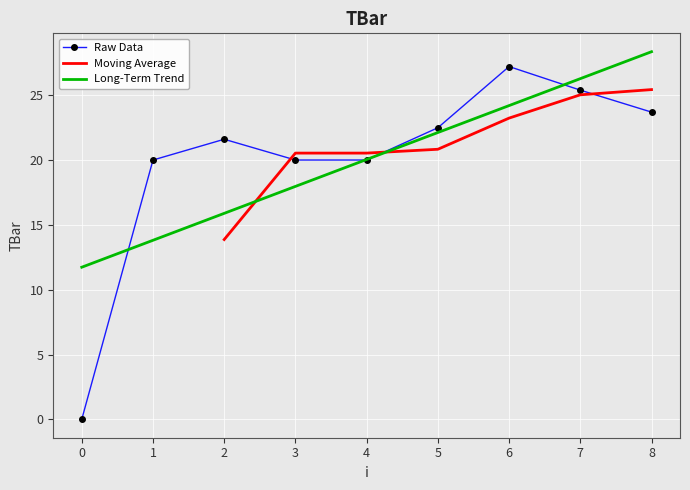

Where is the first local maximum?

2